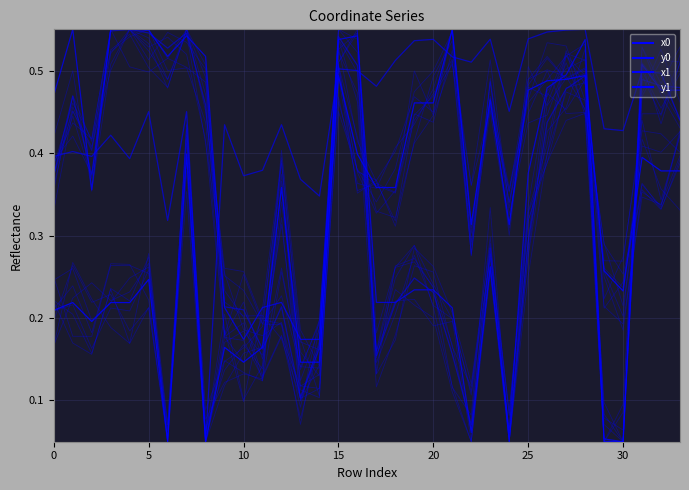

What is the difference between the x1 values at 12 and 21?

0.1